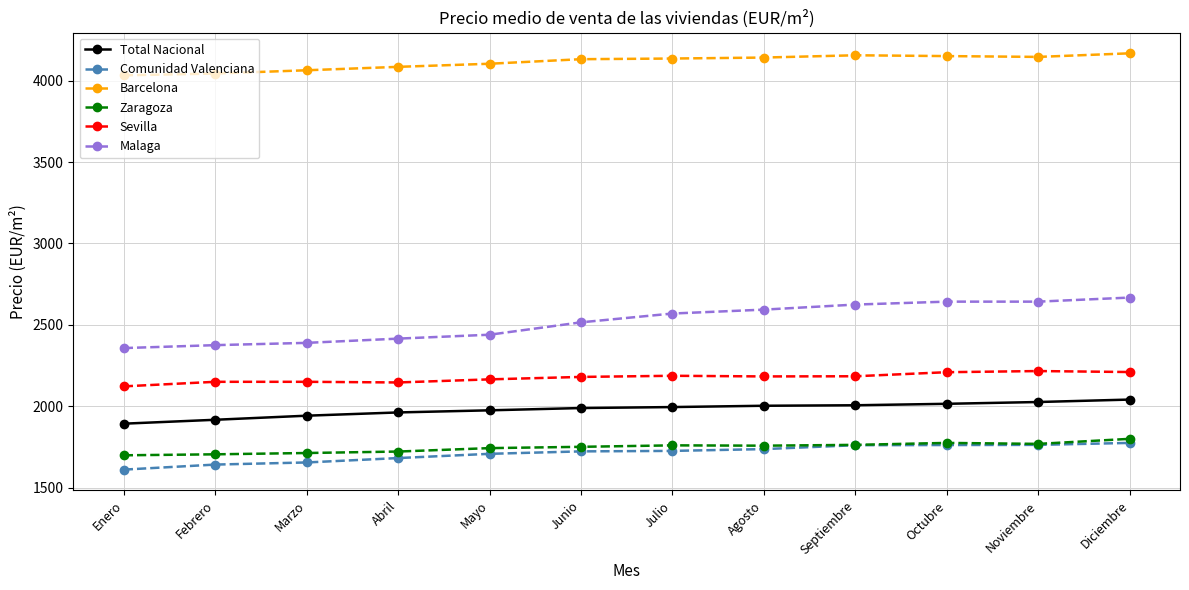

How many lines are shown in the chart?

6